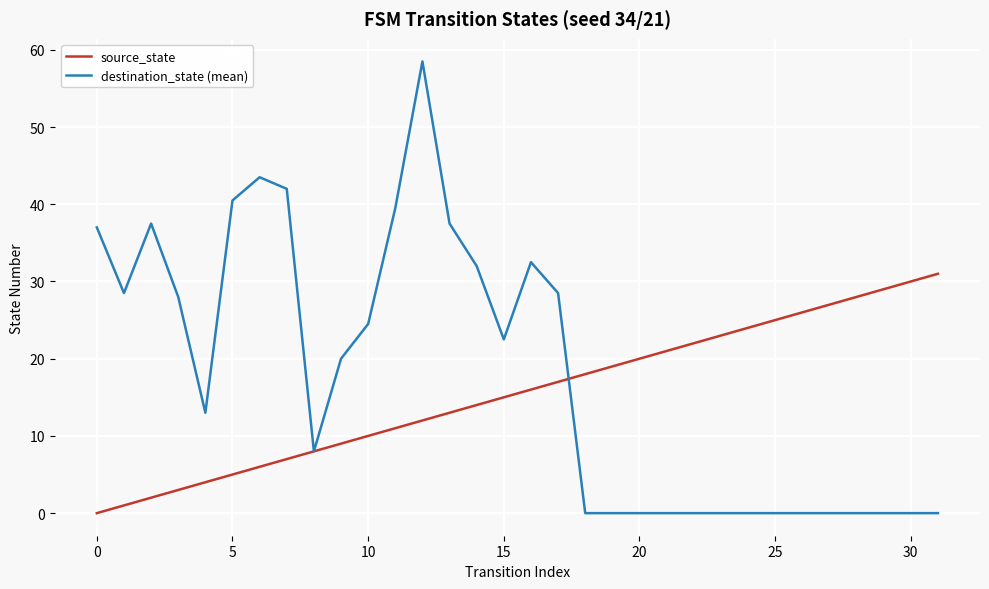

List the series in order of their peak value, highest first.

destination_state (mean), source_state